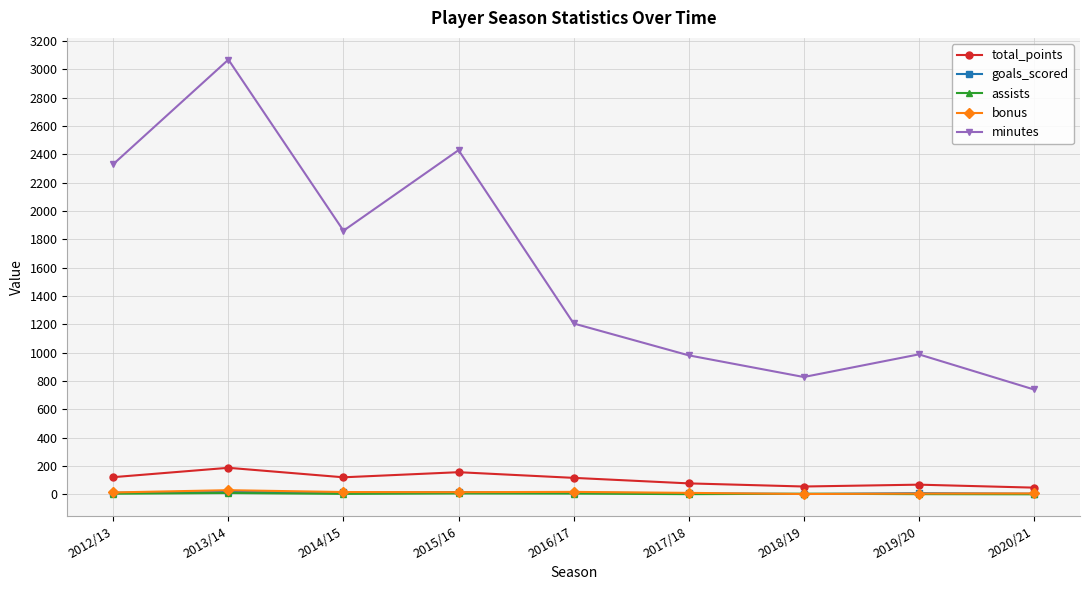

True or false: minutes has more than 2 points higher than both neighbors.

True